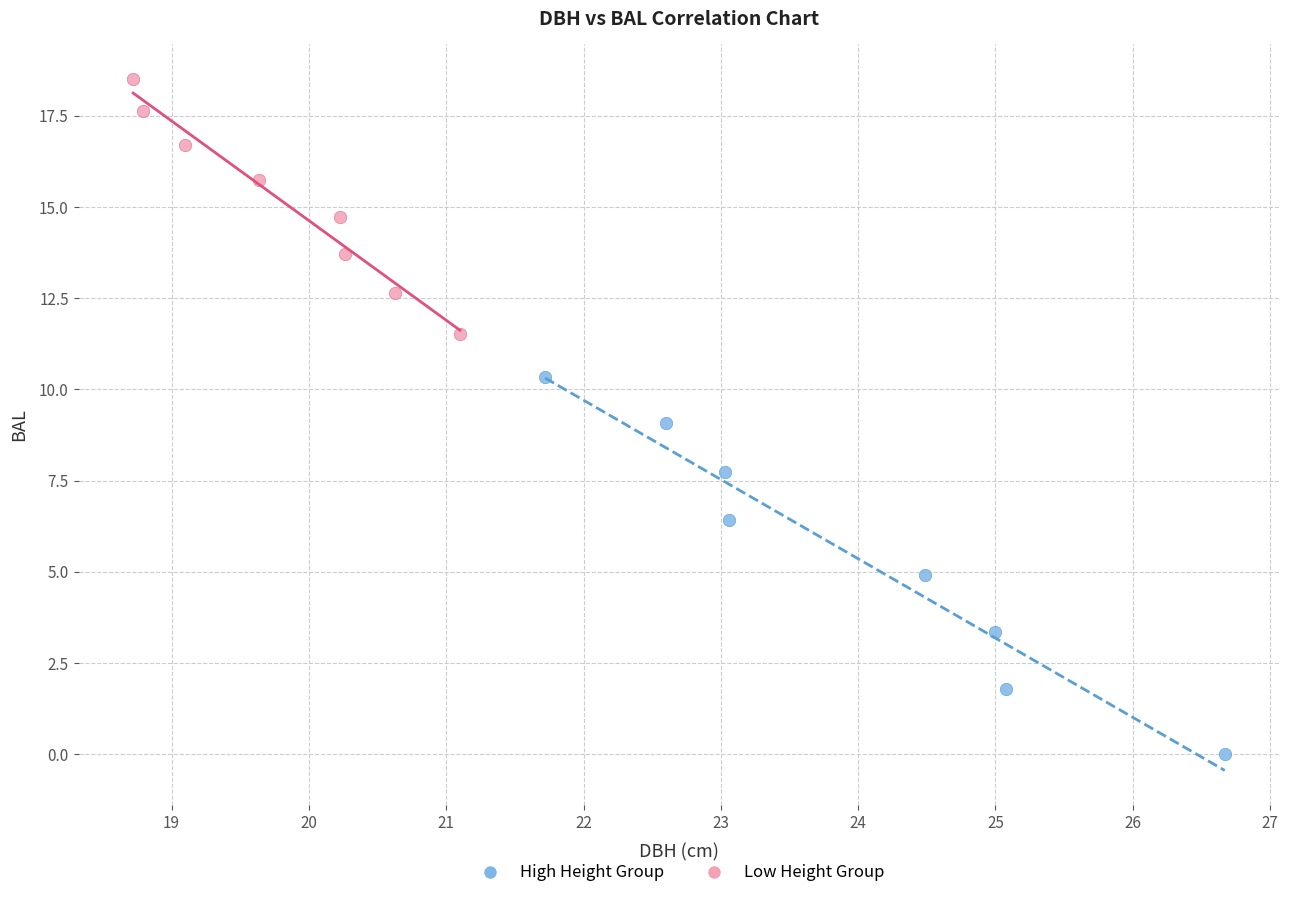

Which series reaches the minimum Y coordinate?

High Height Group